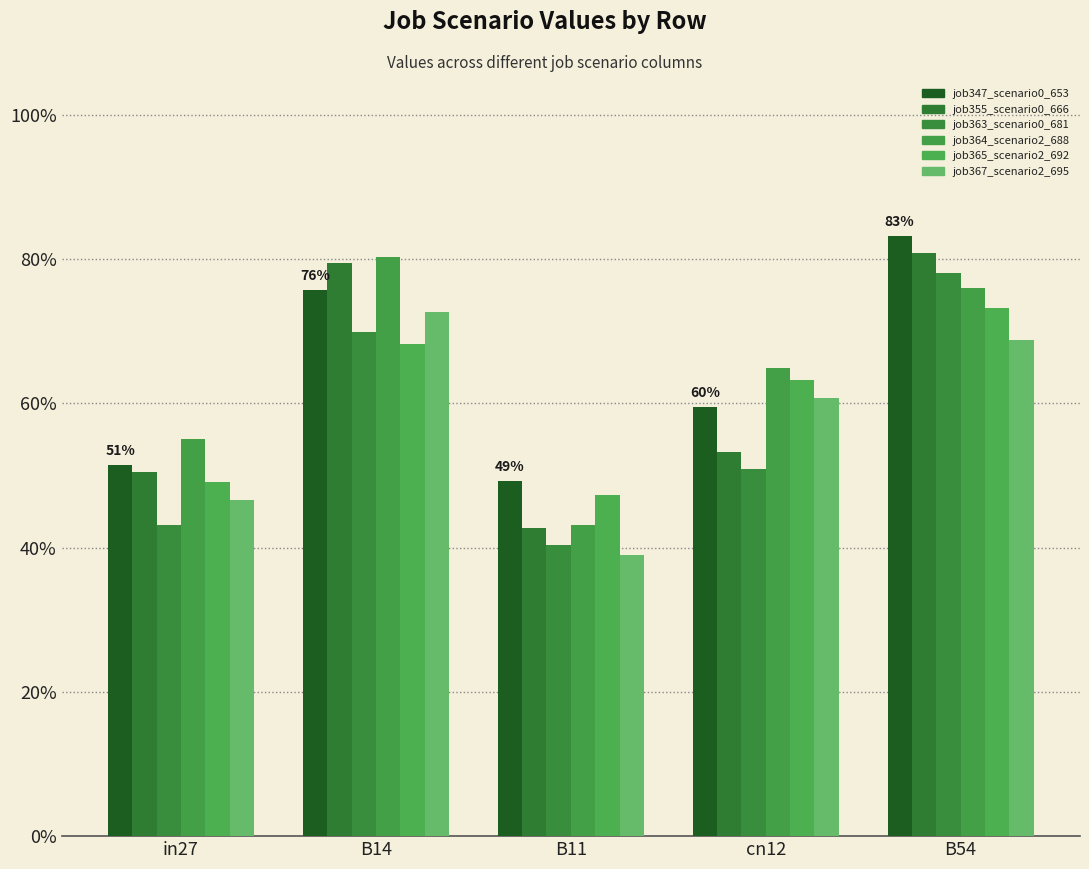

Count the number of categories in the chart.

5